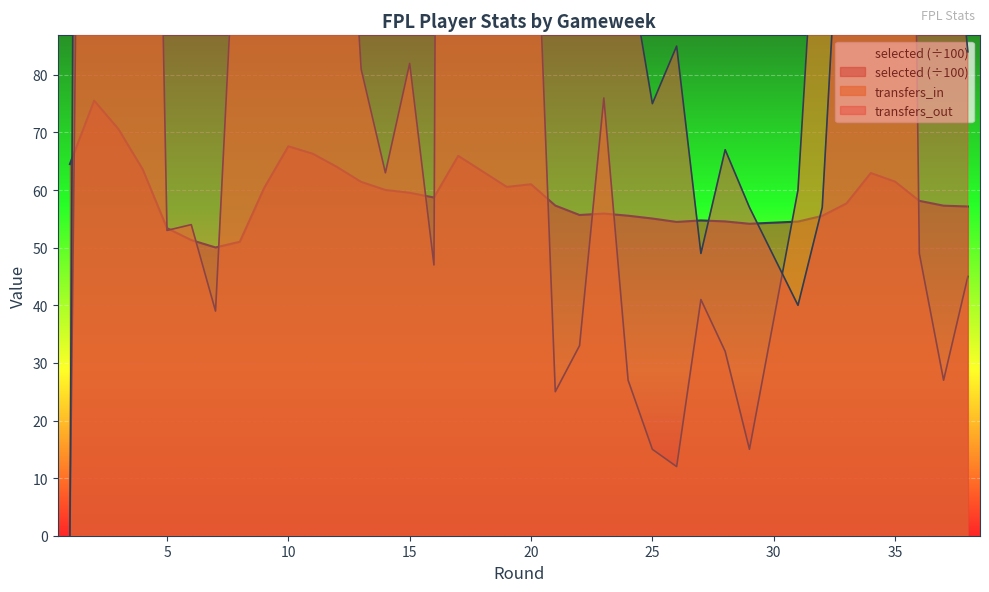

Which series has the largest total across all categories?

transfers_out